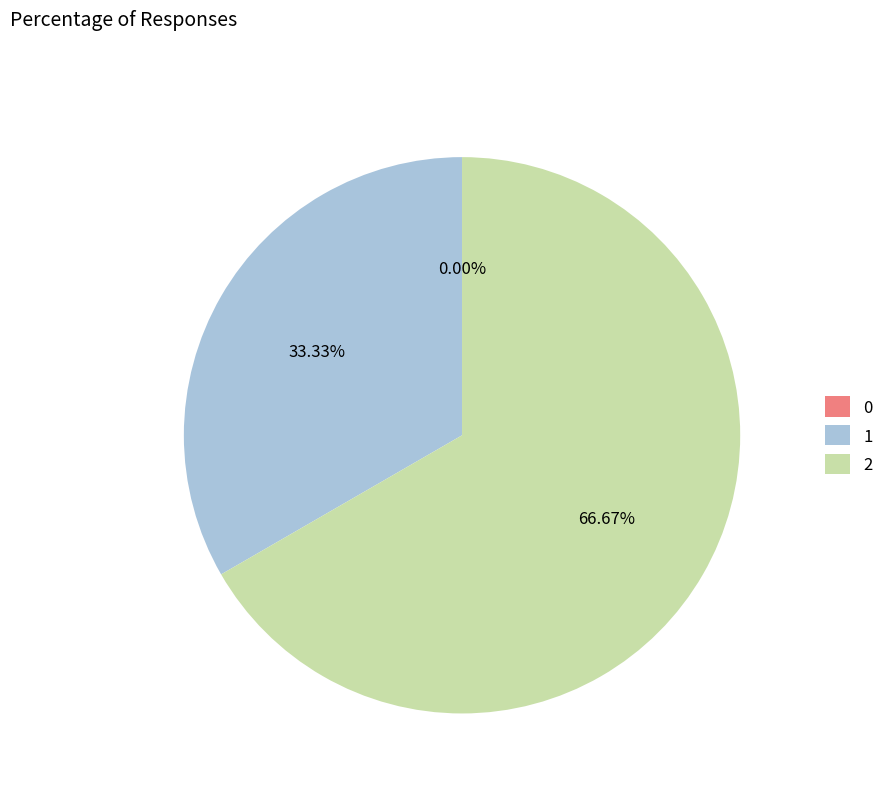

Which has a higher value, 1 or 2?

2